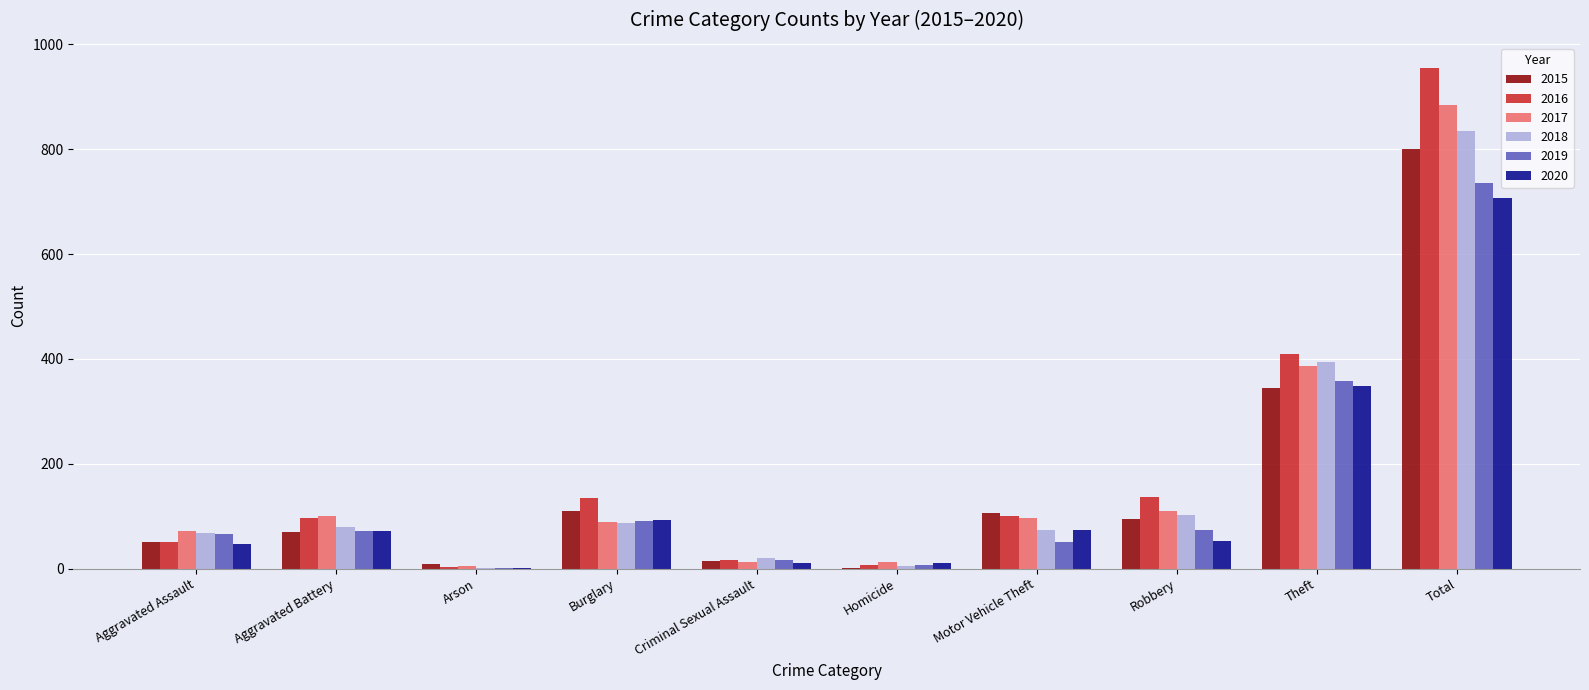

What are all the series names shown in the legend?

2015, 2016, 2017, 2018, 2019, 2020